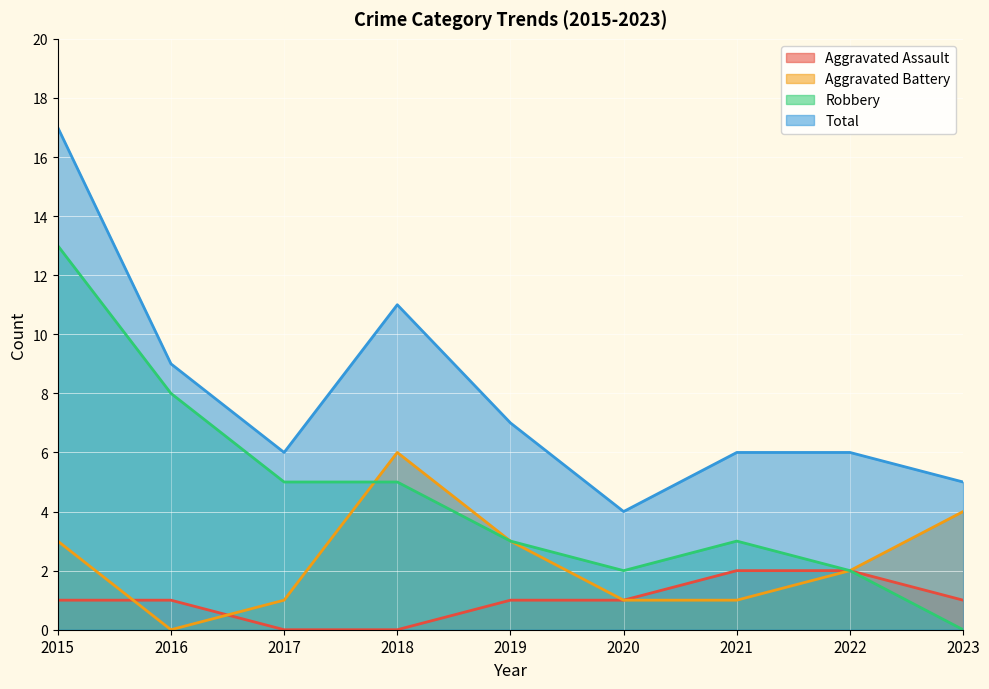

Is it true that Robbery equals 5 at 2017?

True